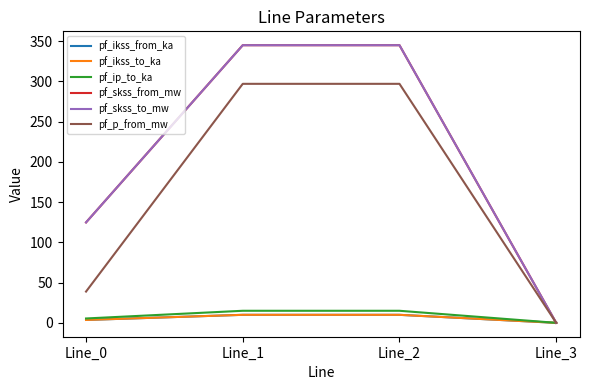

True or false: pf_ikss_to_ka and pf_p_from_mw cross at least once.

False